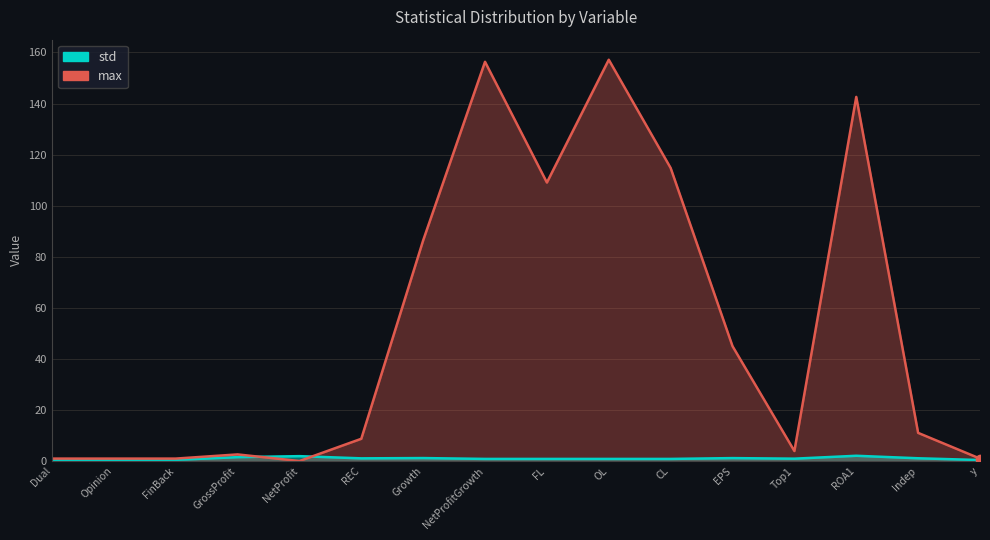

What is the difference between the highest and lowest values at CL?

113.9